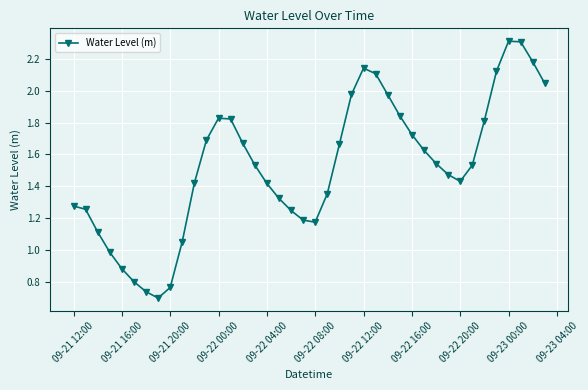

How many points are lower than both their immediate neighbors (excluding endpoints)?

3